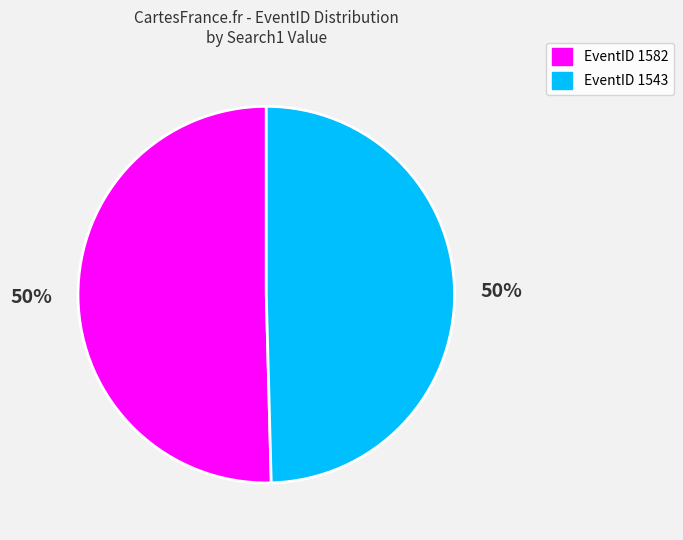

How many slices are in this pie chart?

2